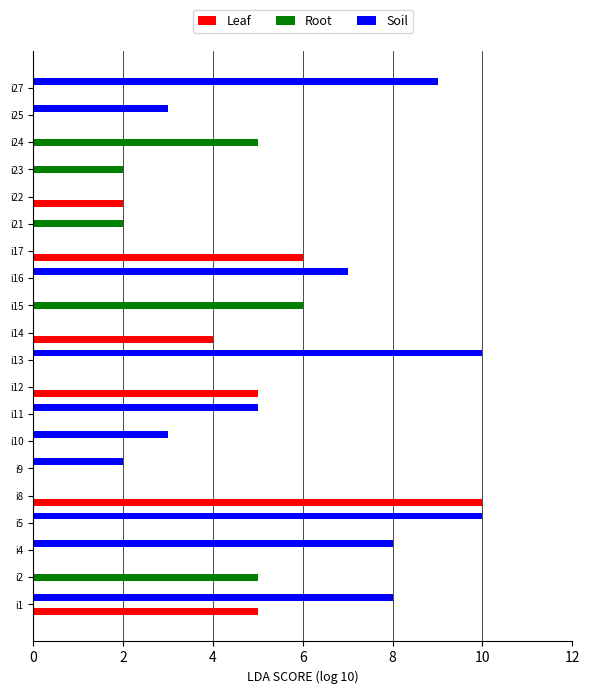

What is the sum of all Soil values?

65